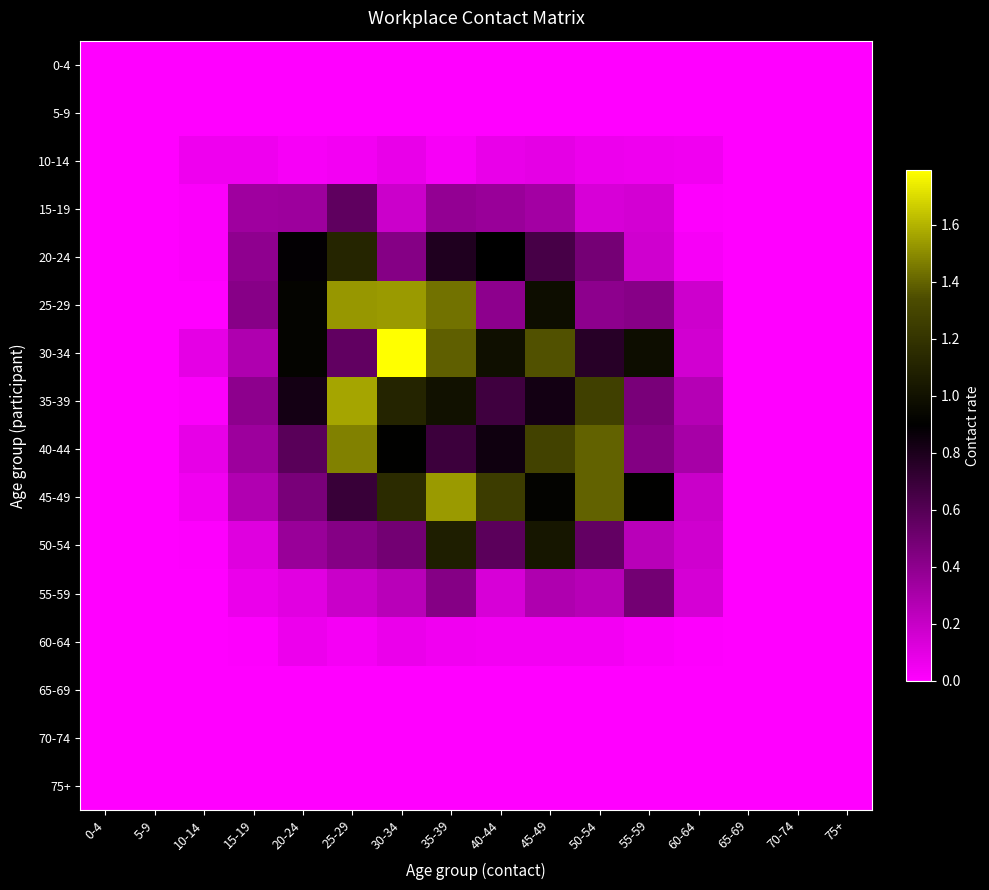

Rank the series at 50-54 from highest to lowest value.

45-49, 40-44, 35-39, 30-34, 50-54, 20-24, 25-29, 55-59, 15-19, 10-14, 60-64, 0-4, 5-9, 65-69, 70-74, 75+